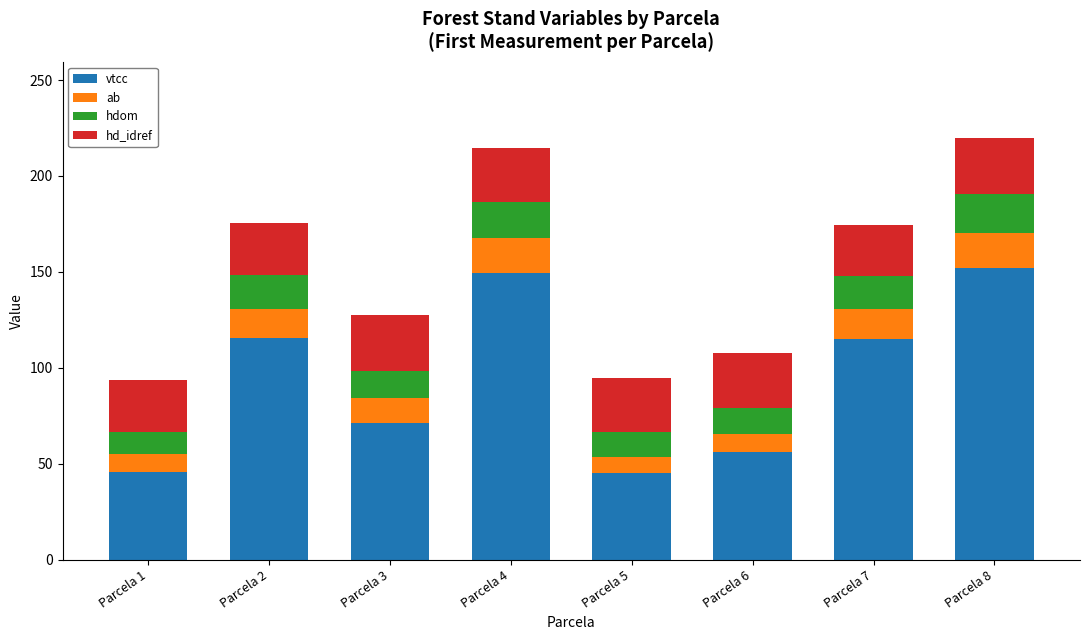

What is the sum of the vtcc values at Parcela 7 and Parcela 4?

264.6